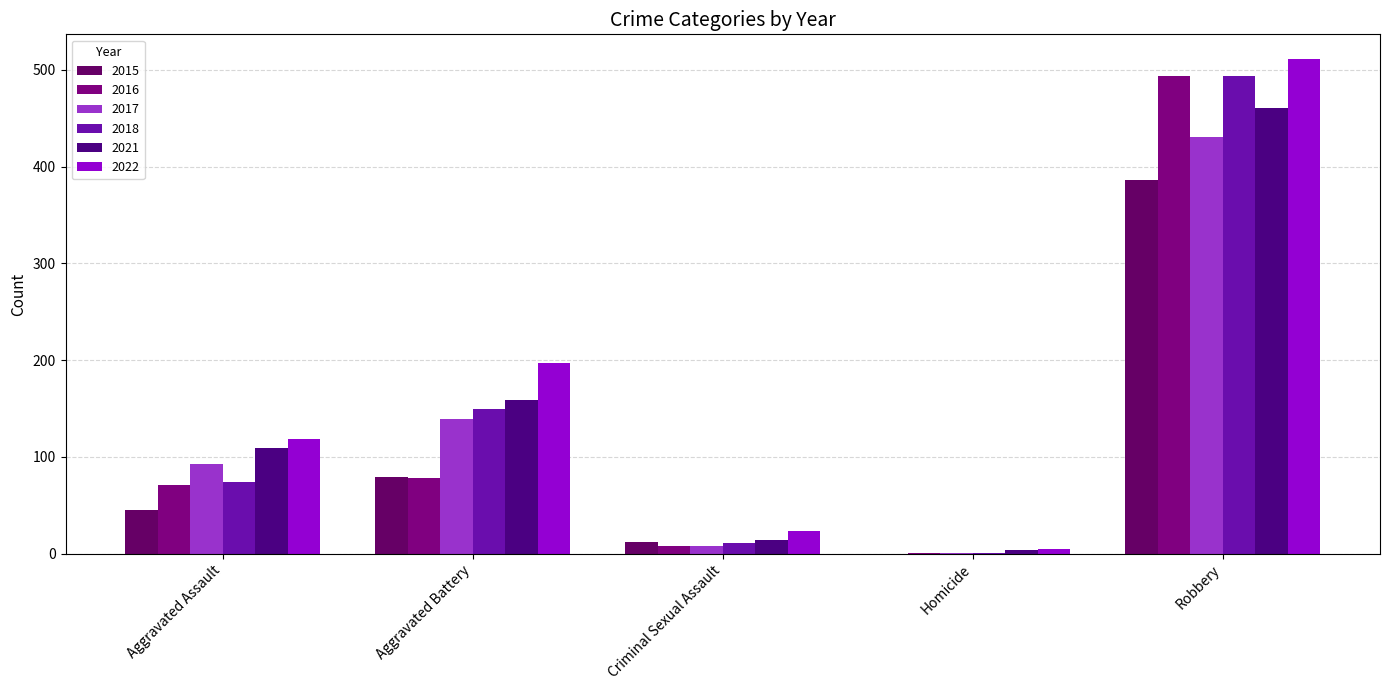

Which category has the highest value in the 2022 series?

Robbery